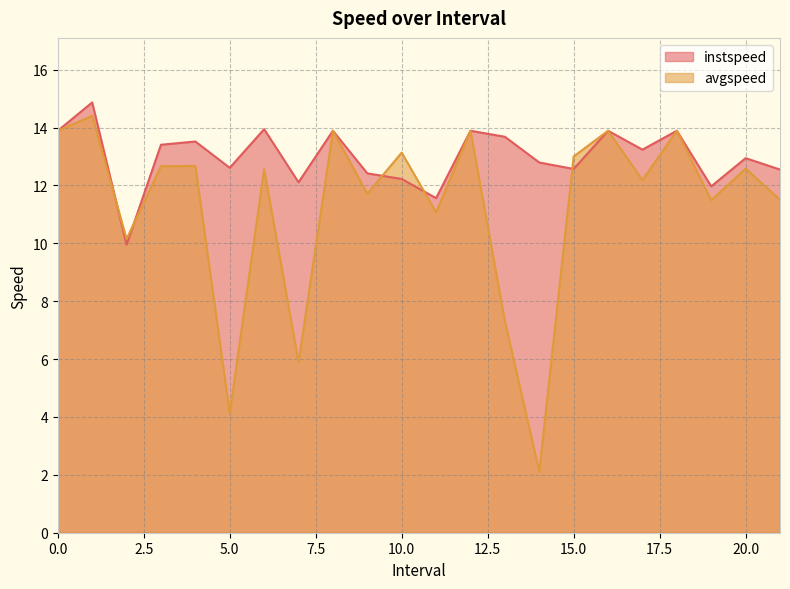

What position from the right is 9.0?

13